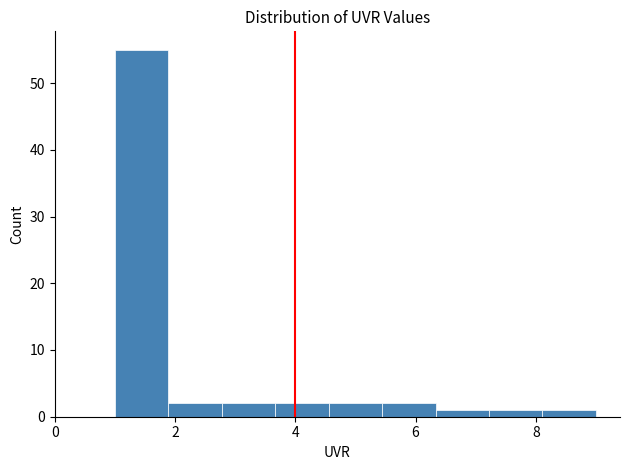

Reading left to right, transcribe this chart: for each bar, give the range it covers on the x-axis and its height. Neither the bar edges nor the heights are printed on the chart, so give them approximately, as read against the axes.

1.0 to 1.8: 55
1.8 to 2.8: 2
2.8 to 3.6: 2
3.6 to 4.6: 2
4.6 to 5.4: 2
5.4 to 6.4: 2
6.4 to 7.2: 1
7.2 to 8.2: 1
8.2 to 9.0: 1